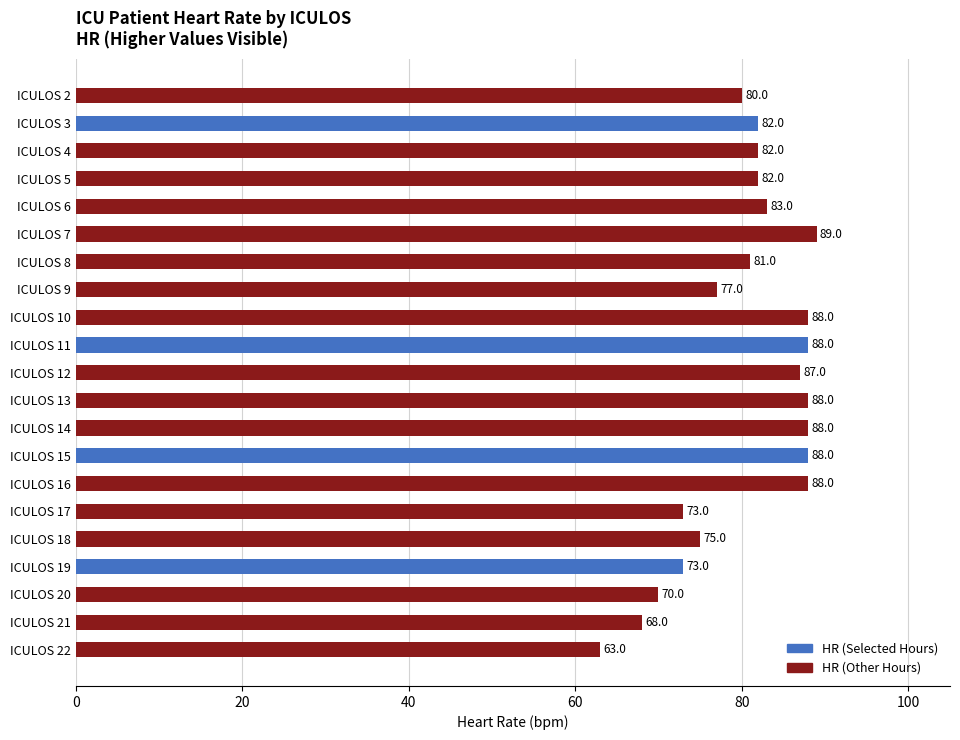

Count the number of categories in the chart.

21